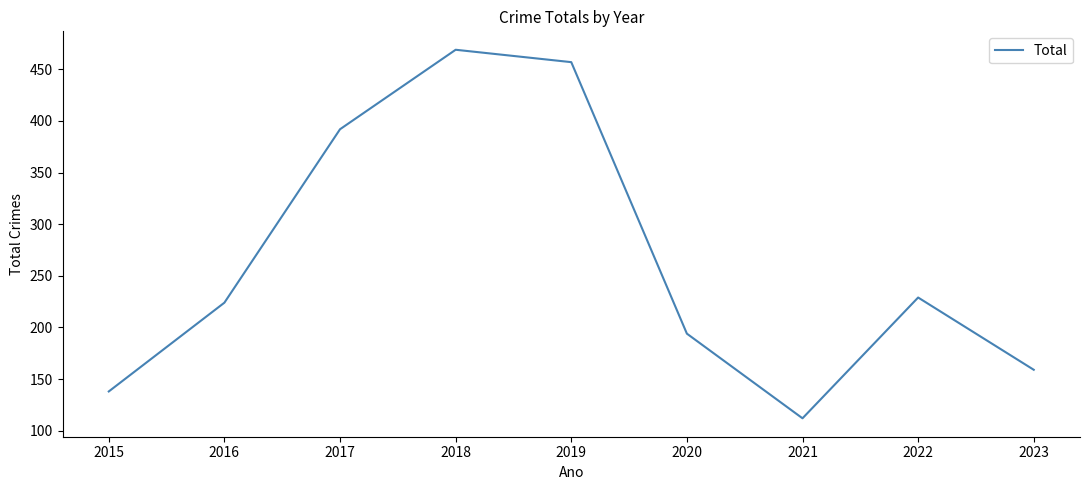

What value does the data have at 2017, to the nearest 10?

390